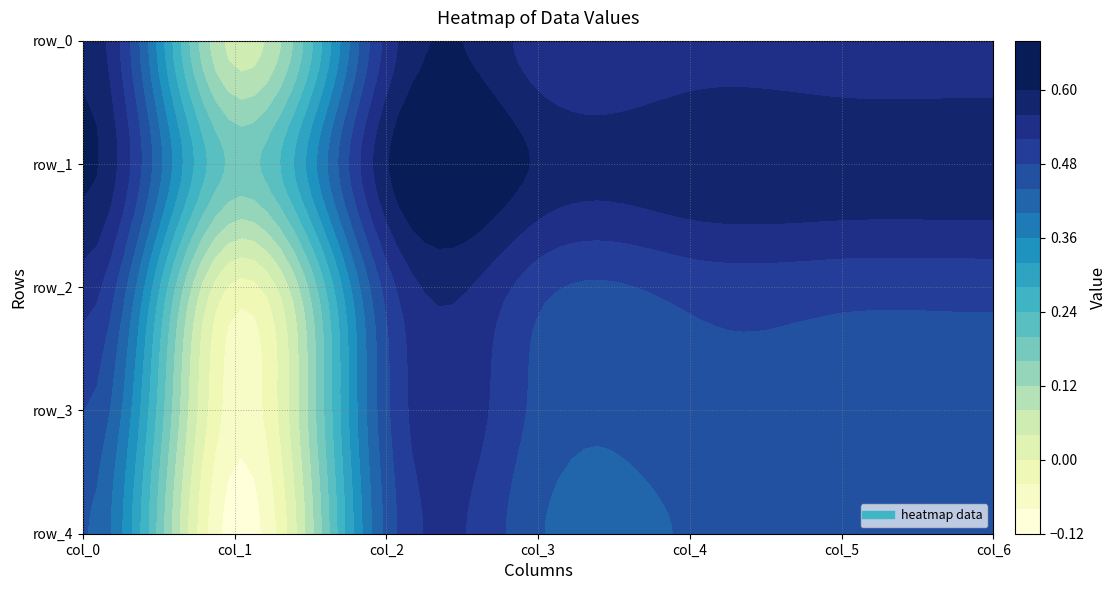

Which series has the largest range (max minus min)?

row_2